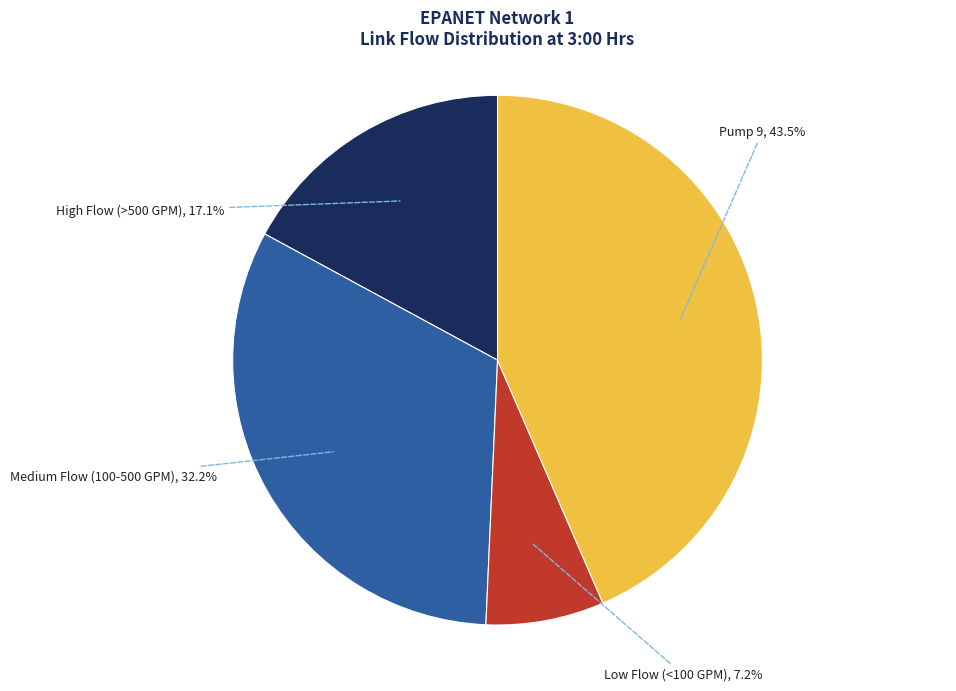

How many segments does this pie chart have?

4